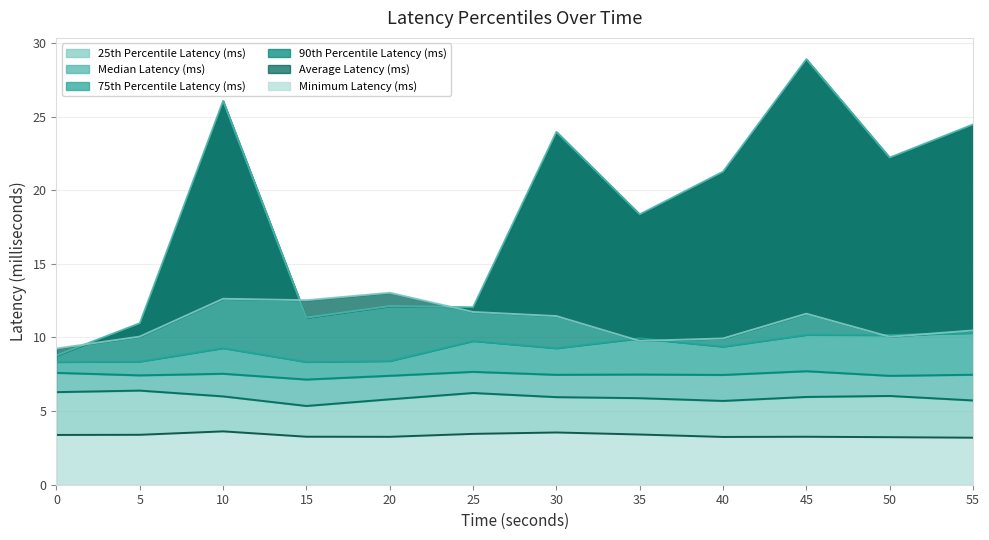

True or false: Minimum Latency (ms) and 90th Percentile Latency (ms) intersect in this chart.

False